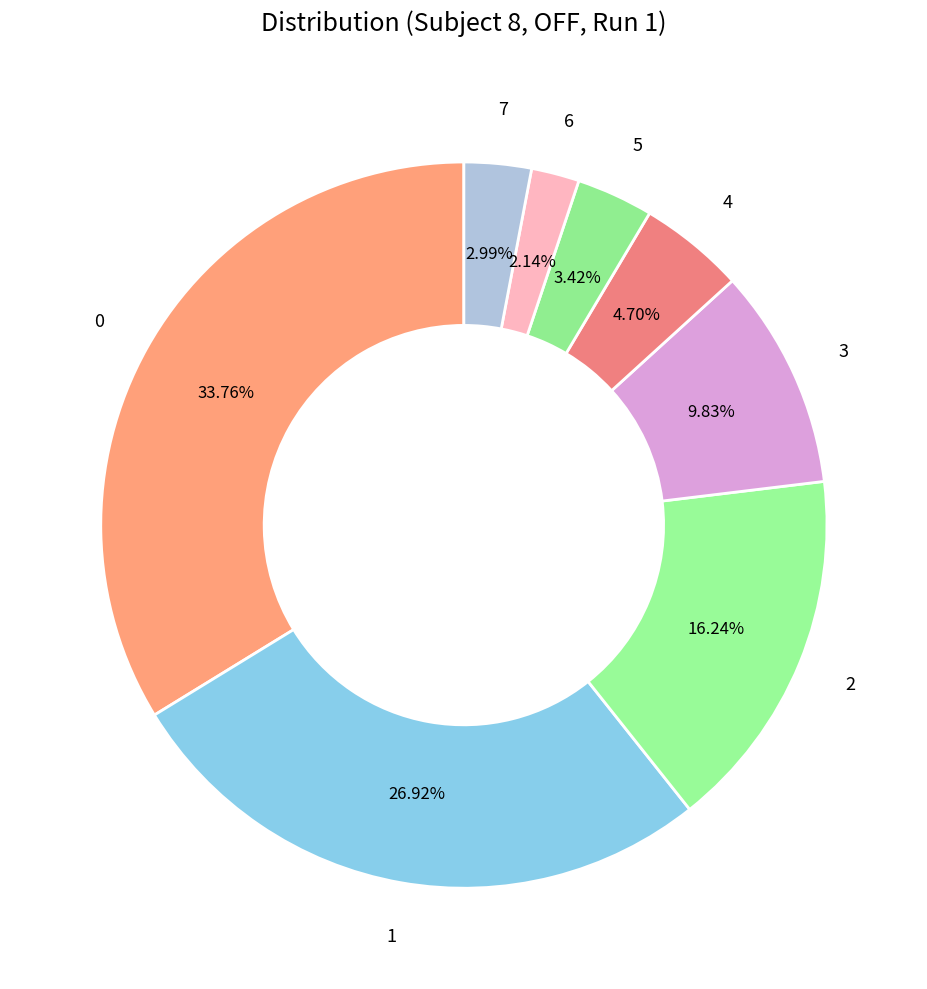

How many slices are in this pie chart?

8